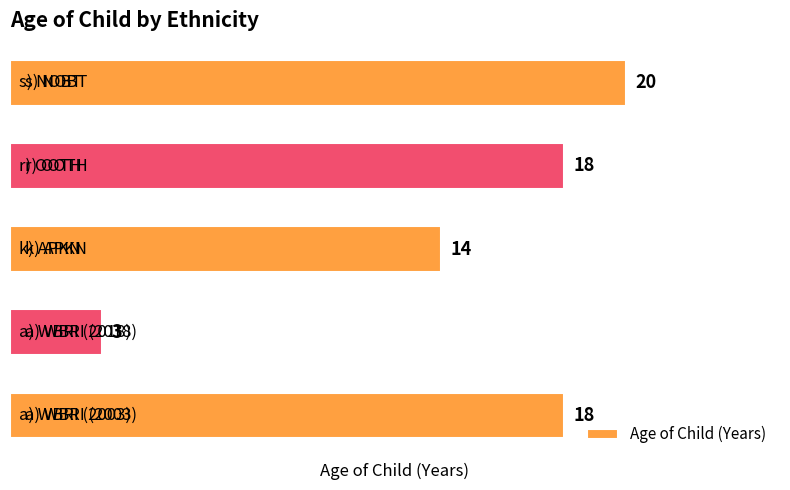

Count the number of categories in the chart.

5